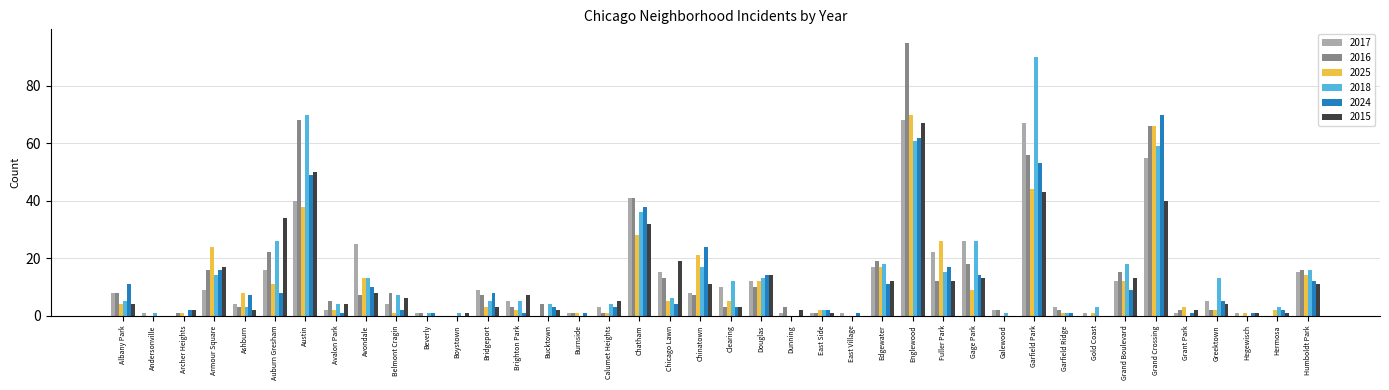

How many groups of bars are there?

40